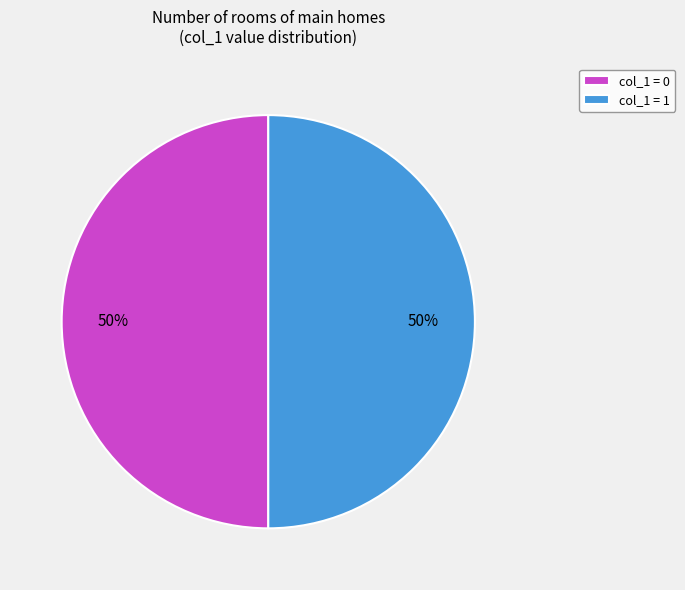

Combined, do col_1 = 1 and col_1 = 0 account for over 50%?

Yes